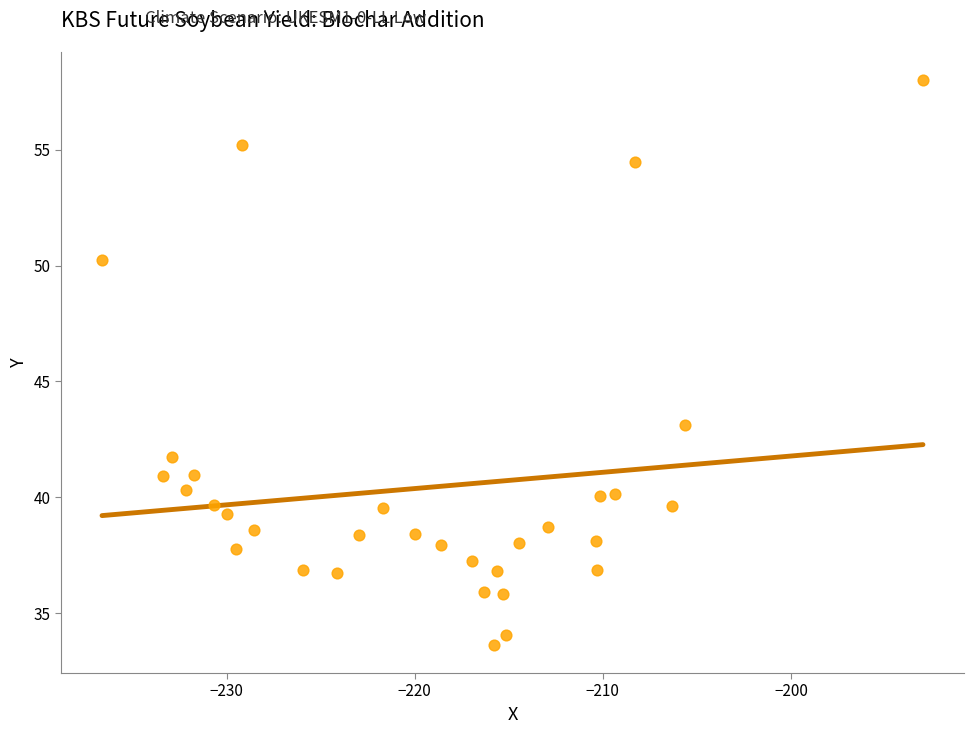

What is the range of X values (max minus min)?

43.6